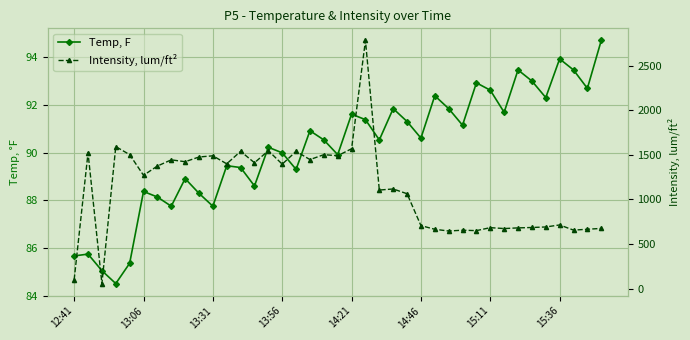

What is the sum of all Intensity, lum/ft² values?

43608.6